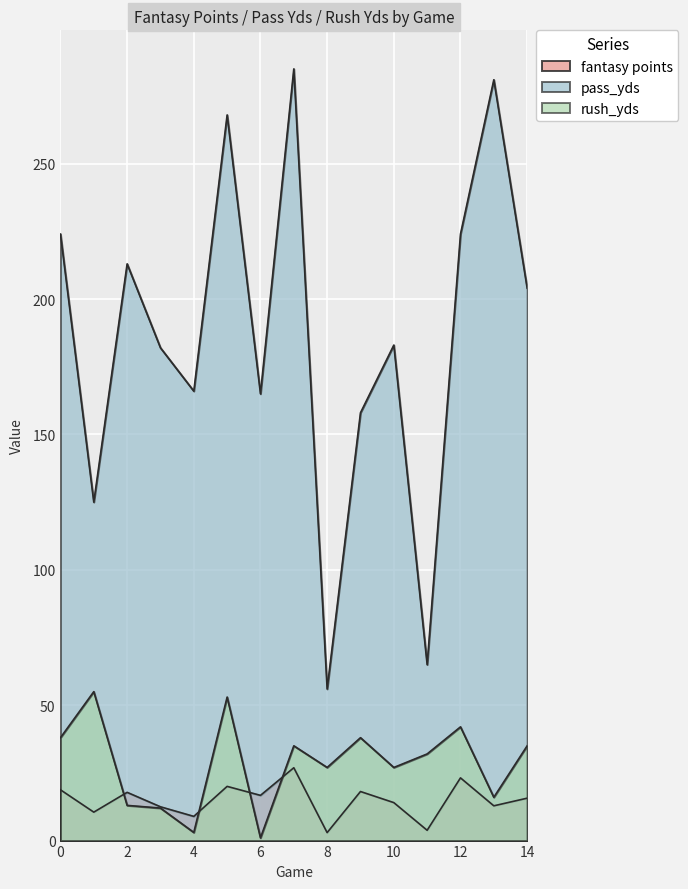

At which category does pass_yds reach its first local valley?

1